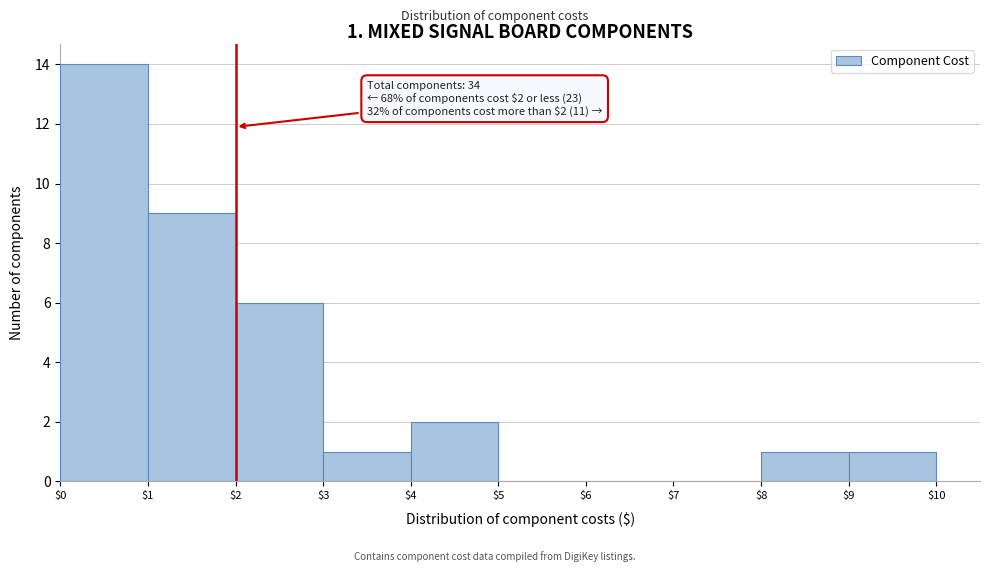

Which range on the x-axis has the tallest bar?

$0 to $1